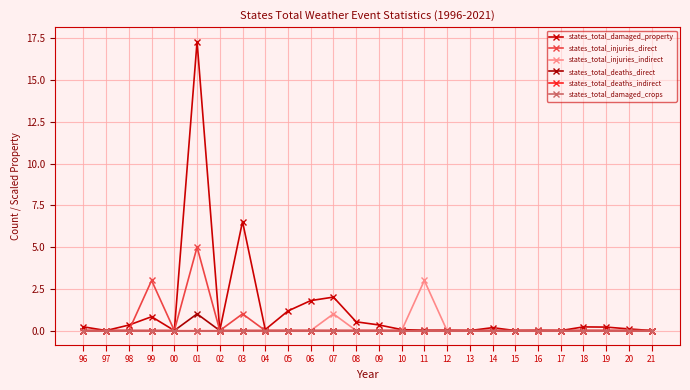

Is this an area chart (filled region under the line)?

No